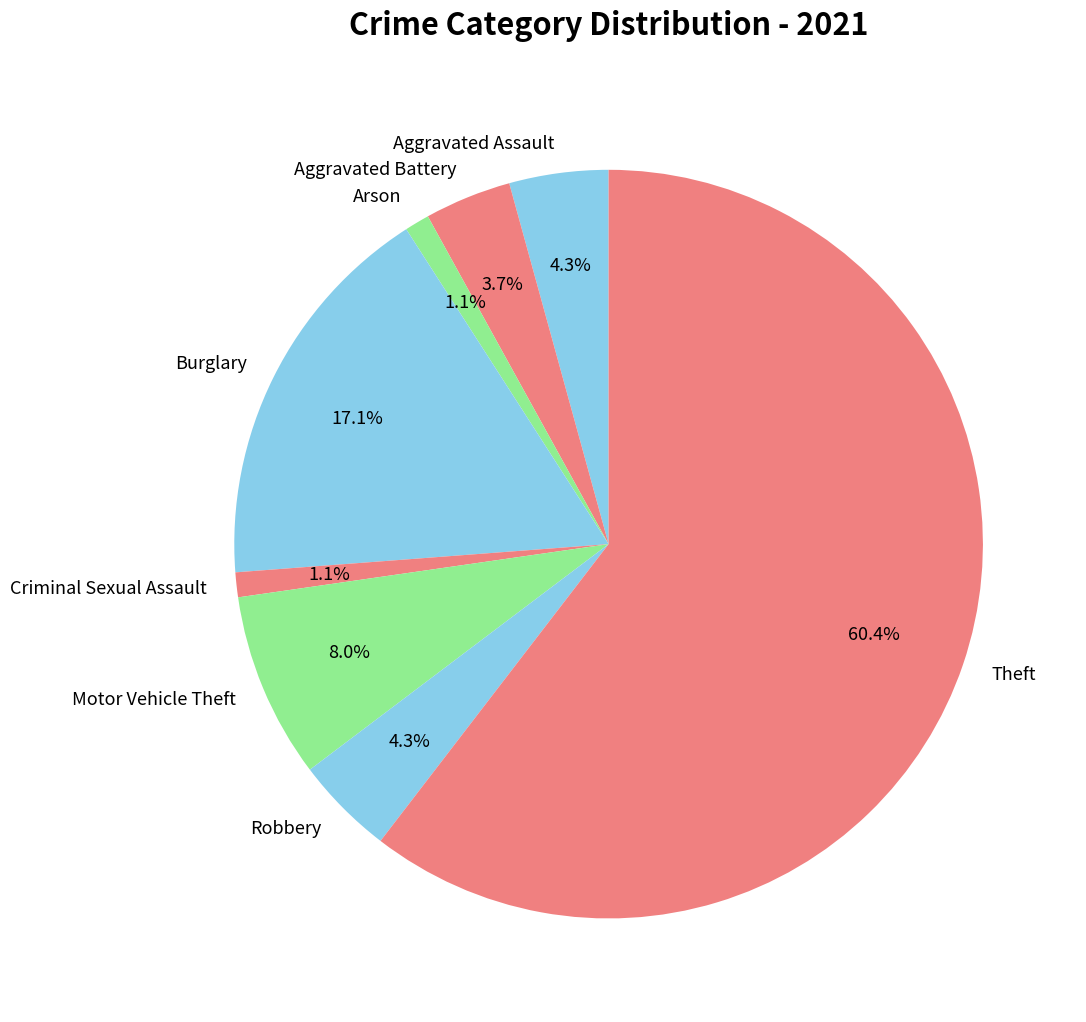

Which slice represents more than half of the pie?

Theft